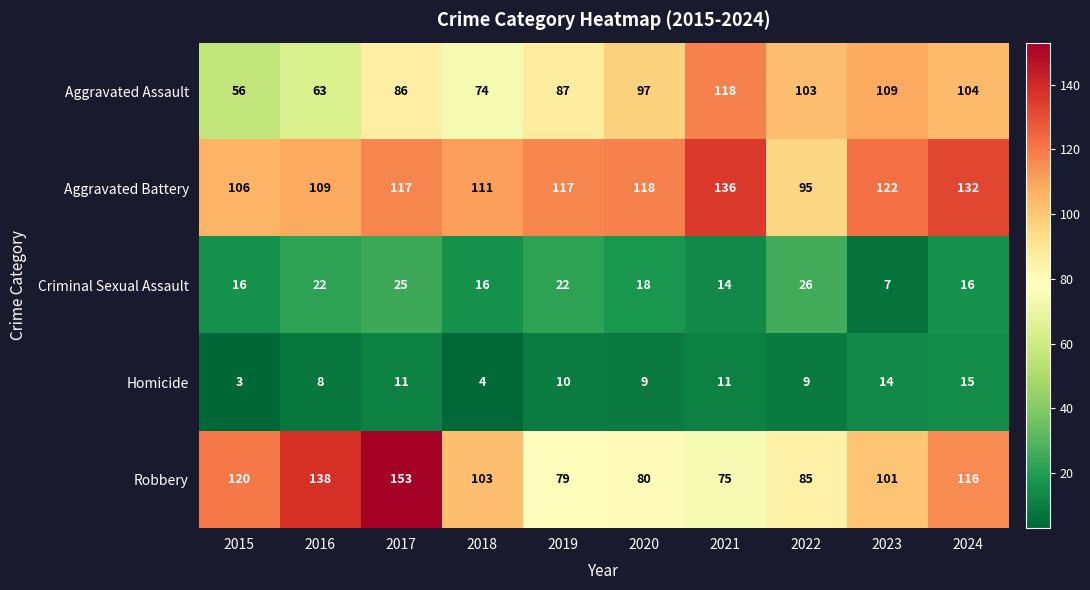

At how many categories does at least one series exceed 96?

10